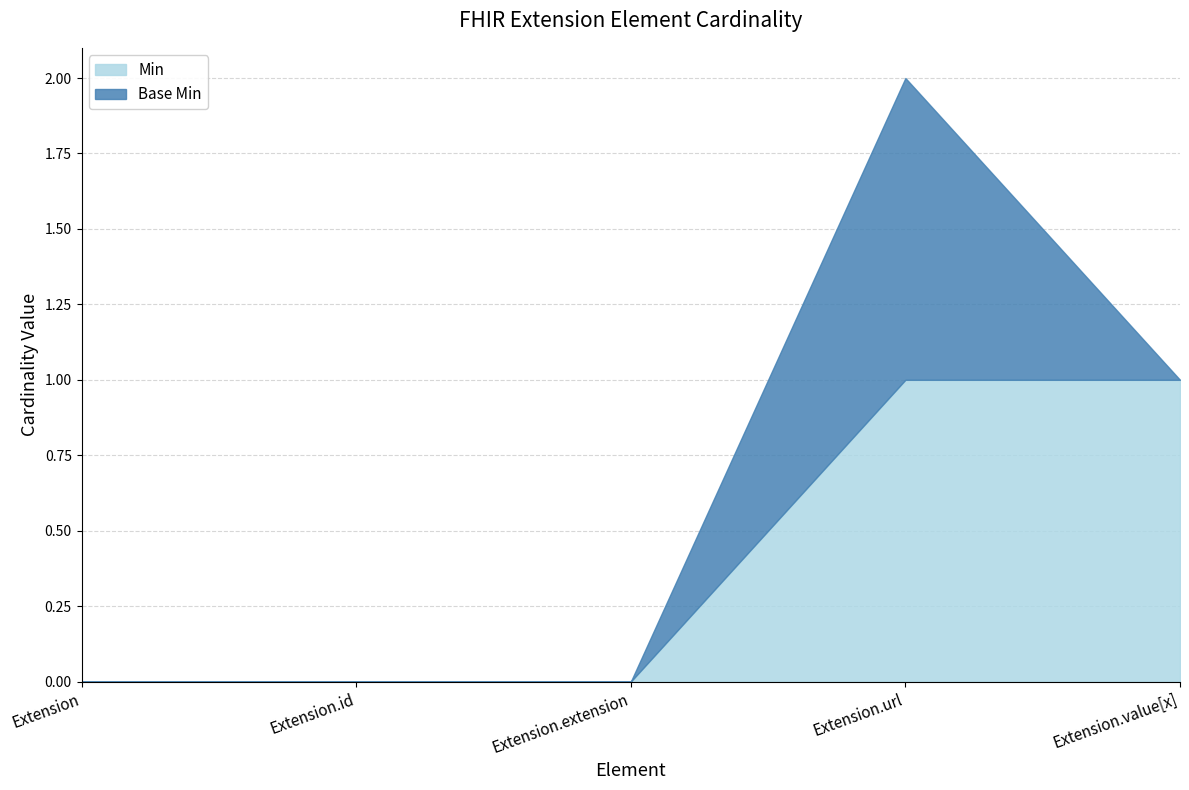

Reading left to right, transcribe all the data shown in this chart.

Min: 0	0	0	1	1
Base Min: 0	0	0	1	0